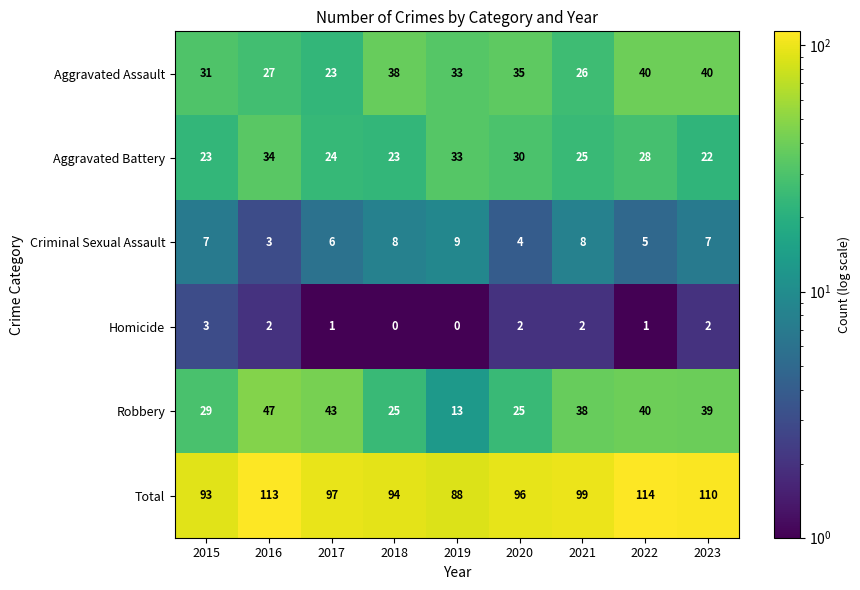

True or false: Robbery has a value of 12 at 2015.

False